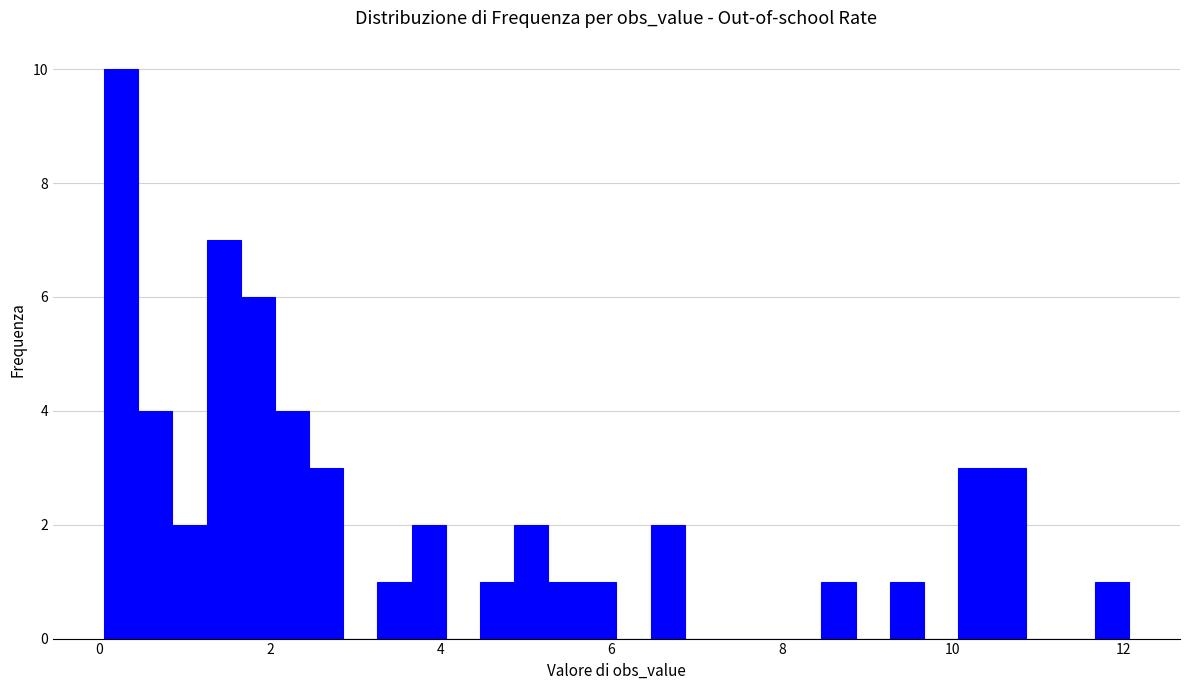

Around what value on the x-axis is the tallest bar? Give the approximate position of its centre, as read against the axis.

0.2